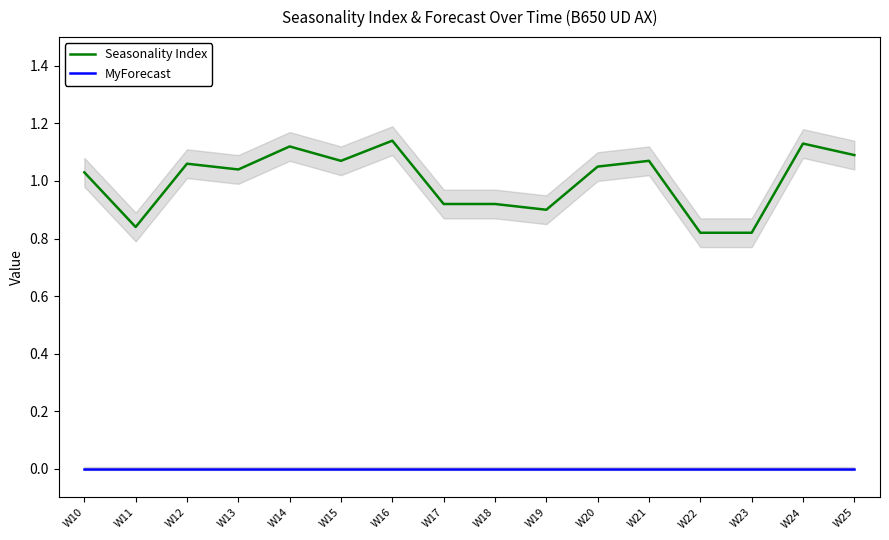

Between W12 and W16, which series saw the biggest shift?

Seasonality Index